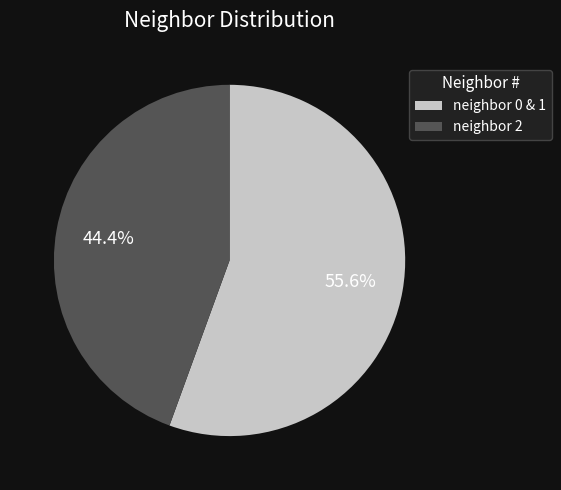

How much of the chart is everything except neighbor 2?

55.6%